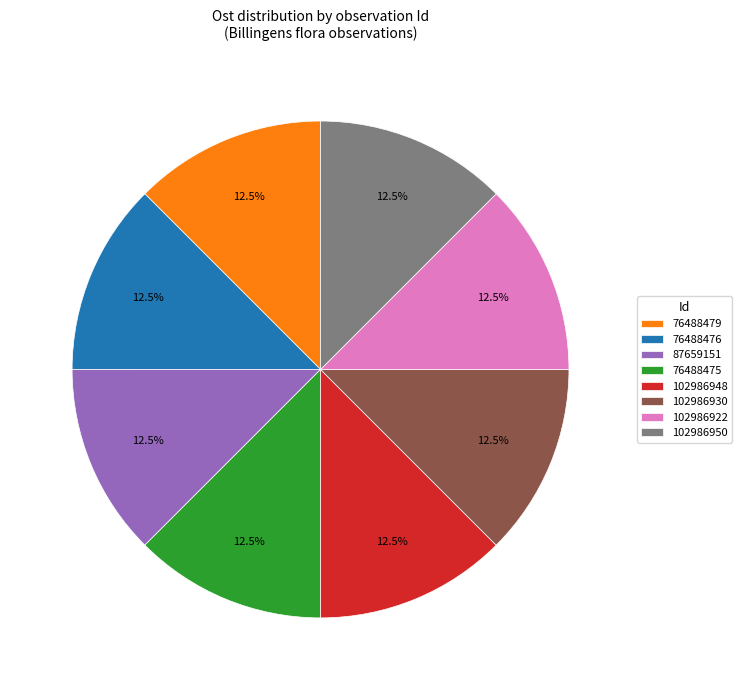

Approximately how many times larger is the value at 102986930 compared to 87659151?

1.0